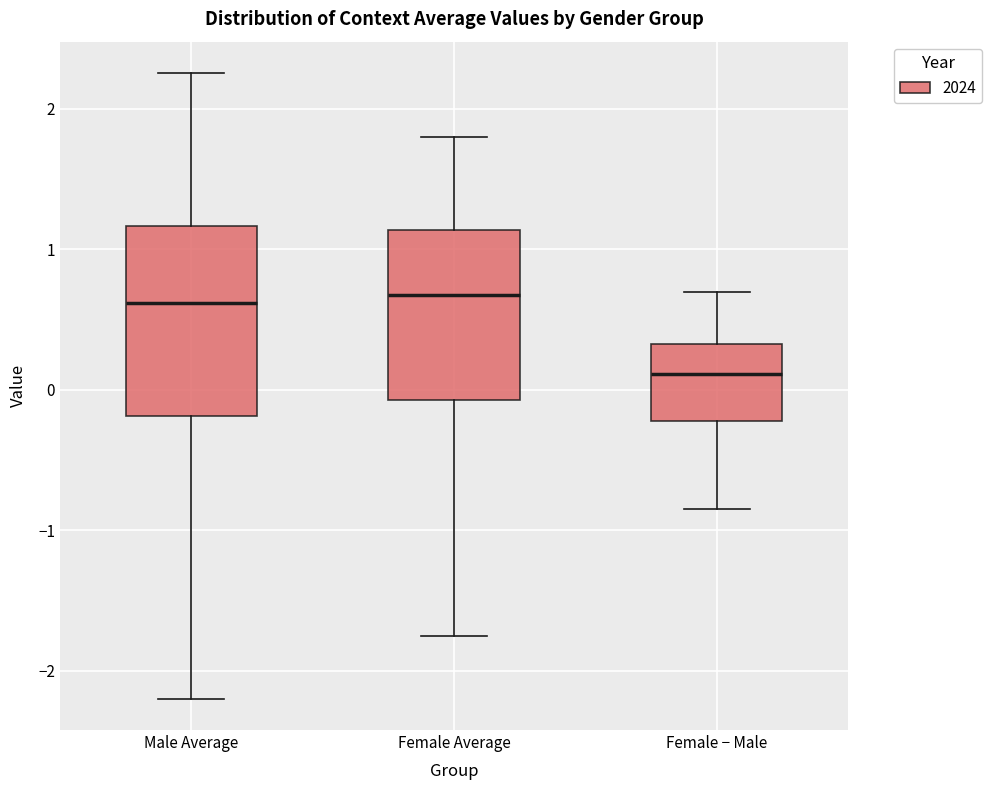

Reading left to right, transcribe this box plot: for each box, give where its median line is, the range the box spans, and where its two whiskers end, as read against the y-axis. The values are not printed on the chart, so give them approximately, as read against the axis.

Male Average: median 0.6, box -0.2 to 1.2, whiskers -2.2 to 2.3
Female Average: median 0.7, box -0.1 to 1.1, whiskers -1.8 to 1.8
Female − Male: median 0.1, box -0.2 to 0.3, whiskers -0.9 to 0.7